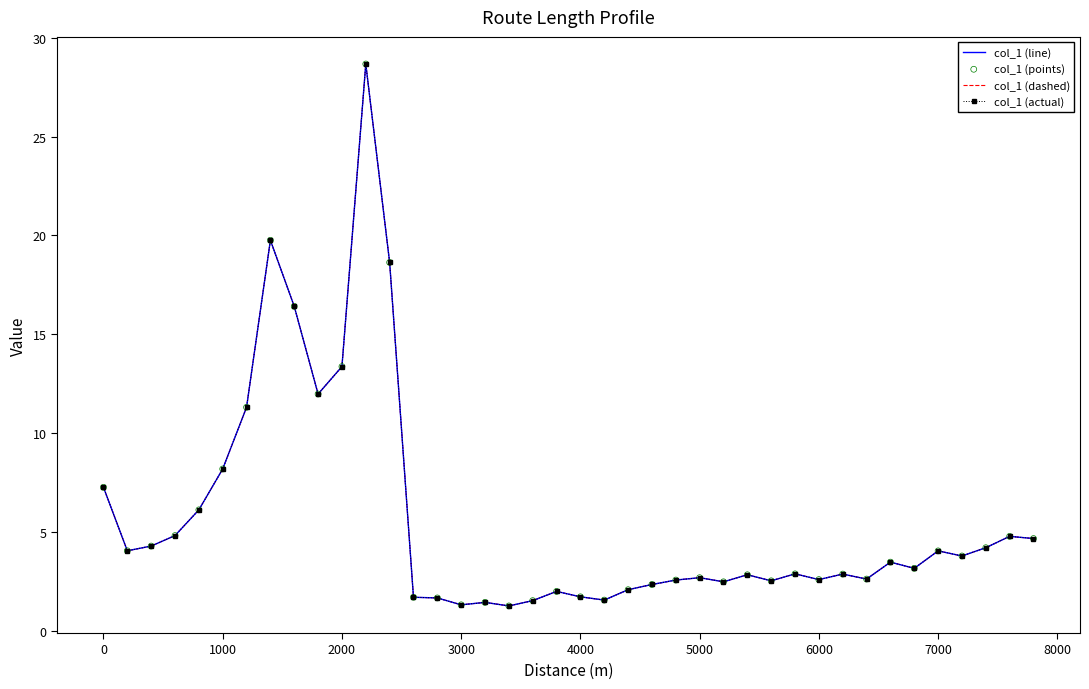

What are all the series names shown in the legend?

col_1 (line), col_1 (dashed), col_1 (actual), col_1 (points)